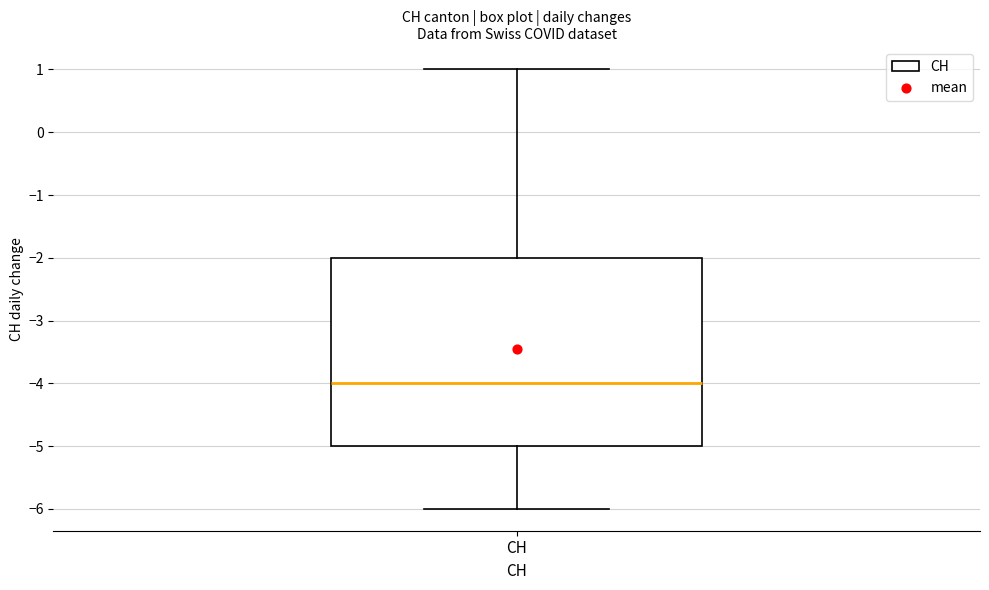

Where is the upper edge of the box for CH on the y-axis? The values are not printed on the chart, so give them approximately, as read against the axis.

-2